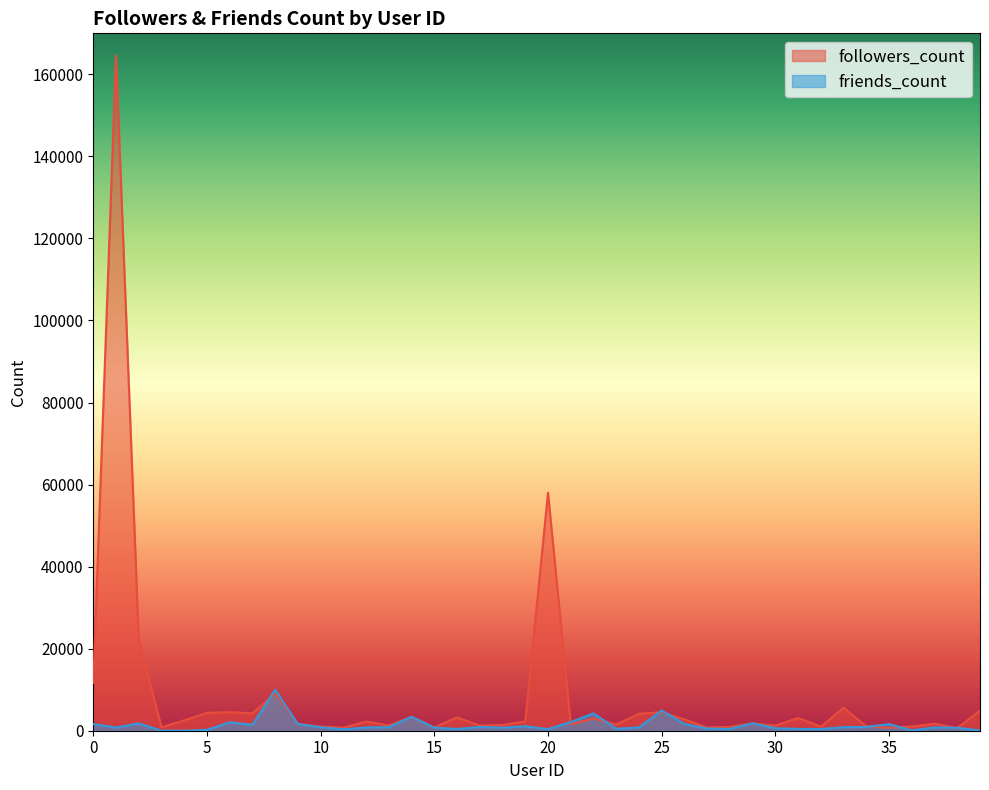

Read the friends_count value at 37.

805